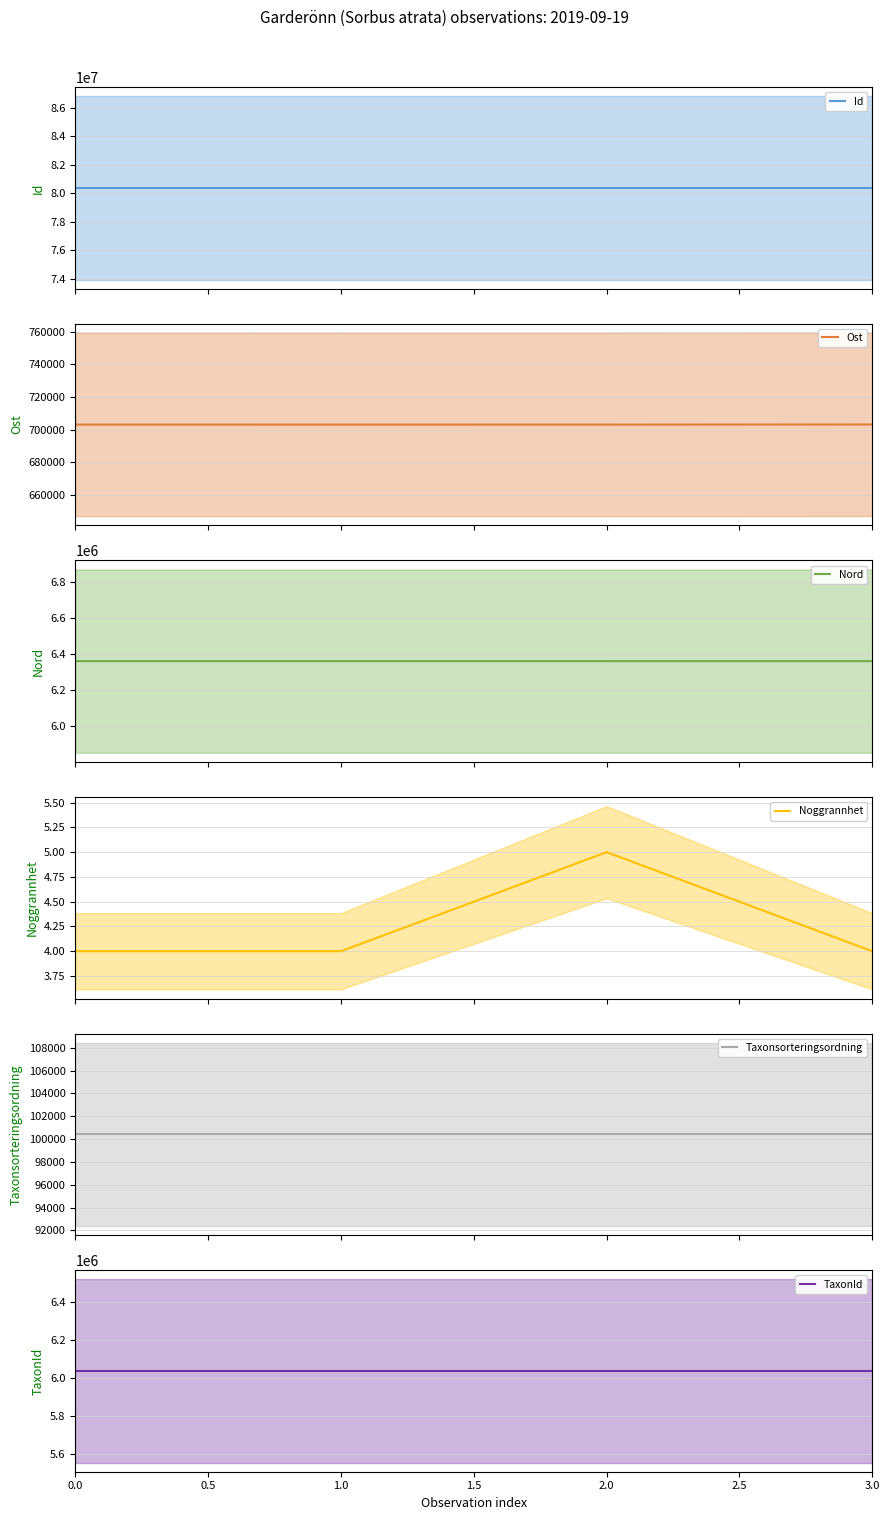

Does the chart have visible grid lines?

Yes